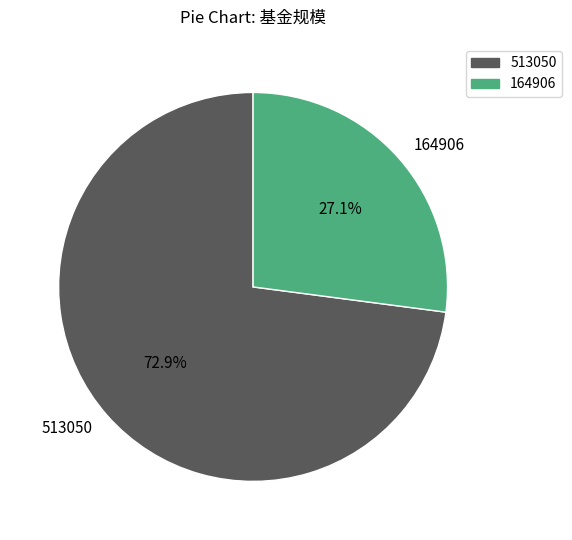

Which slice is the largest?

513050